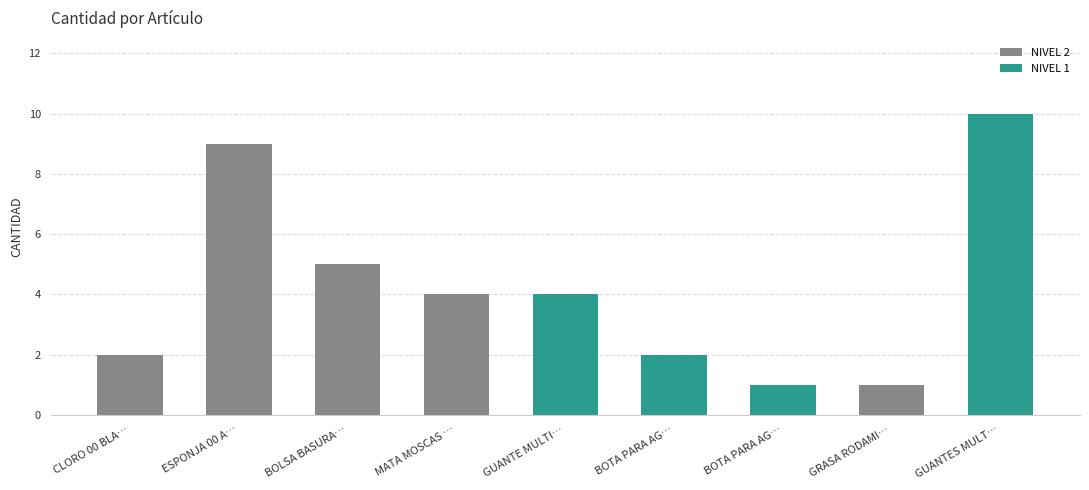

Reading right to left, transcribe all the data shown in this chart.

GUANTES MULTIFLEX BLANCO L=10	GRASA RODAMIENTO 00 PLATEADO=1	BOTA PARA AGUA 44 NEGRO=1	BOTA PARA AGUA 41 NEGRO=2	GUANTE MULTIFLEX L AMARILLO=4	MATA MOSCAS 00 NEGRO=4	BOLSA BASURA 00 NEGRO=5	ESPONJA 00 AMARILLO=9	CLORO 00 BLANCO=2